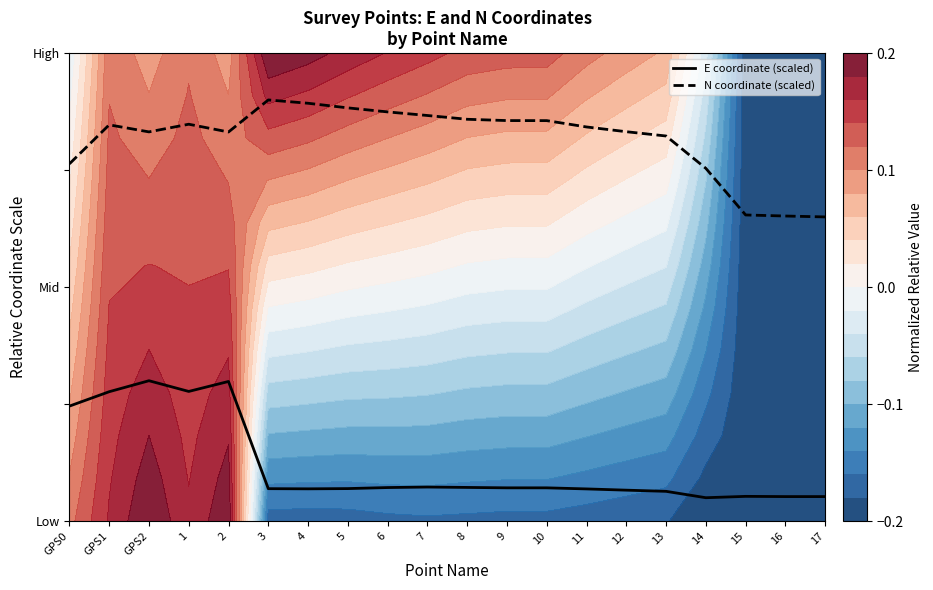

The value of N coordinate (scaled) at 4 is 1.5. True or false?

False